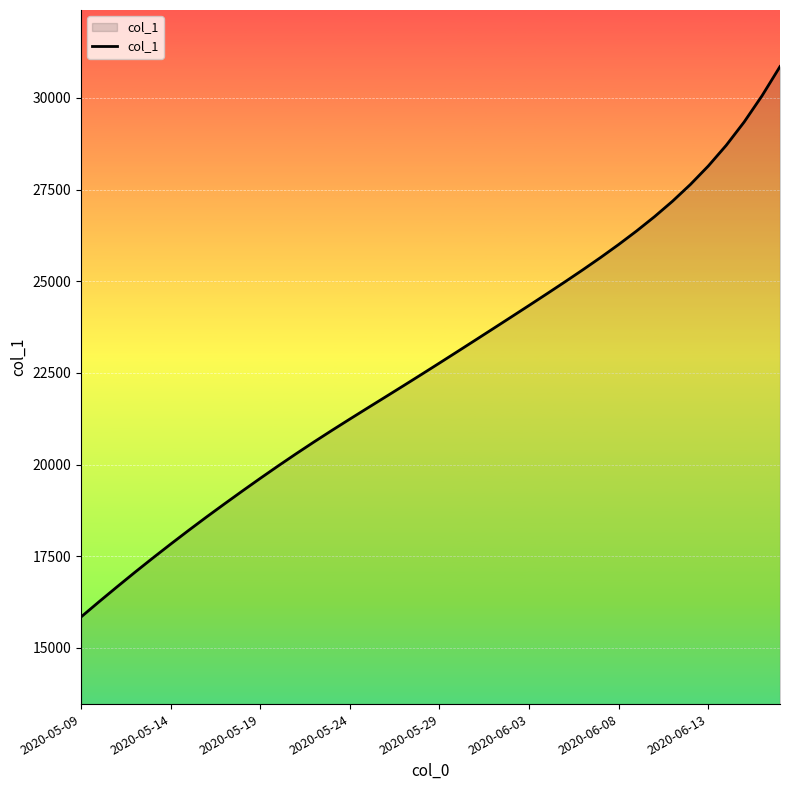

How many lines are shown in the chart?

1